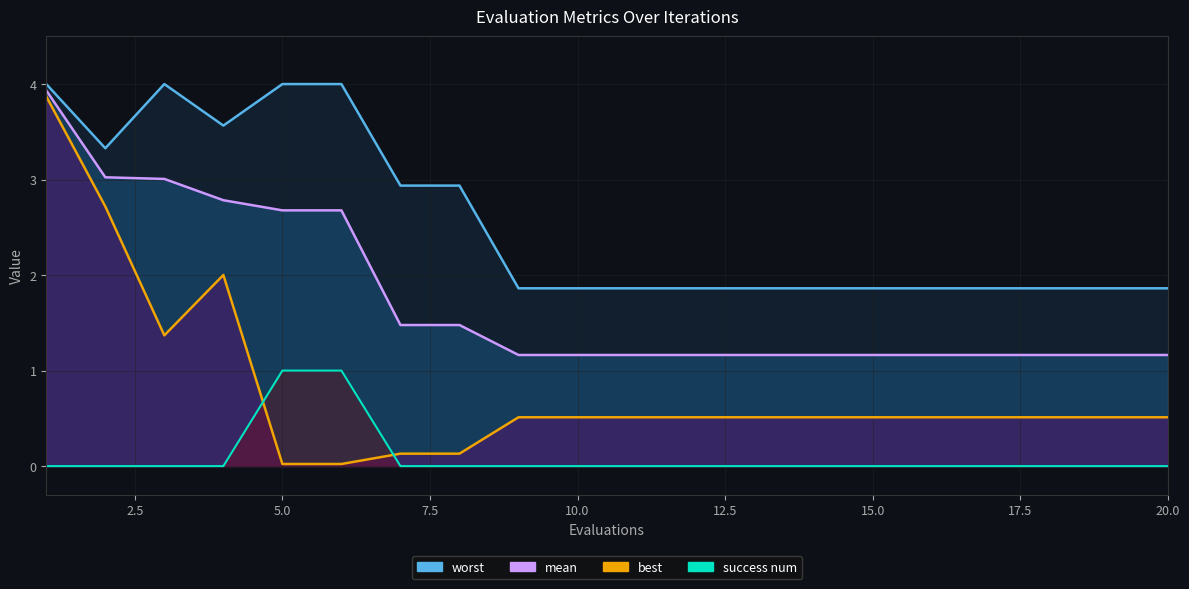

Which has a higher value, 2 or 8?

2